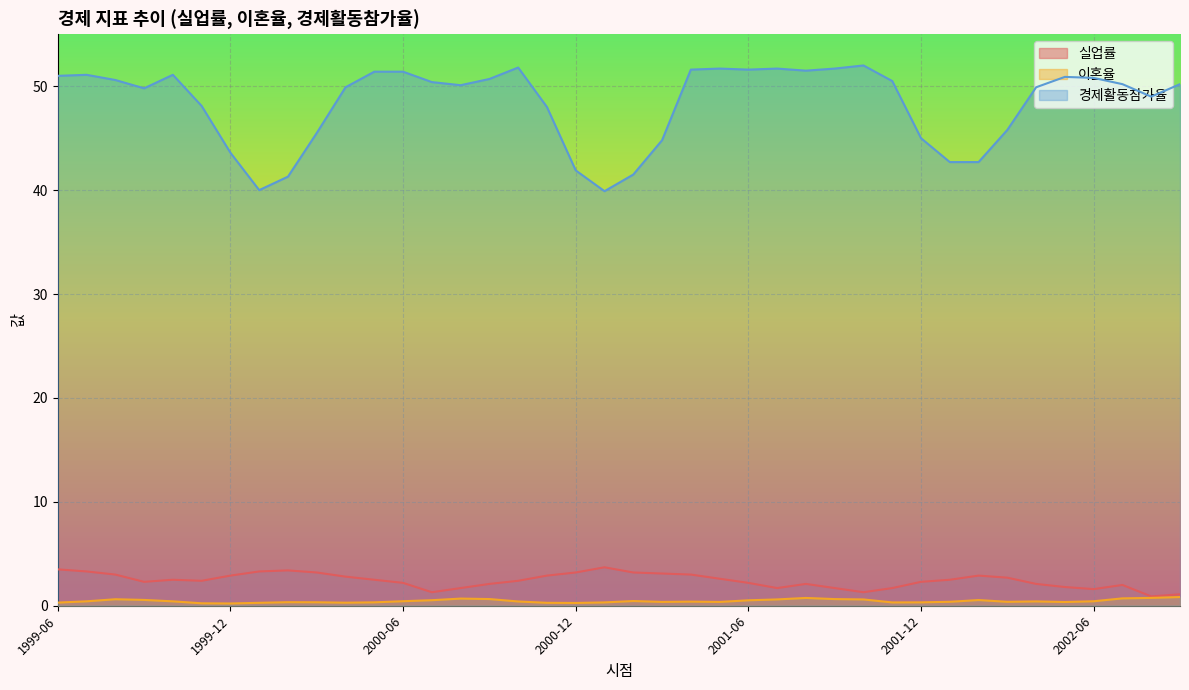

Reading left to right, extract all data points from this chart.

실업률: 3.5	3.3	3.0	2.3	2.5	2.4	2.9	3.3	3.4	3.2	2.8	2.5	2.2	1.3	1.7	2.1	2.4	2.9	3.2	3.7	3.2	3.1	3.0	2.6	2.2	1.7	2.1	1.7	1.3	1.7	2.3	2.5	2.9	2.7	2.1	1.8	1.6	2.0	0.9	1.1
이혼율: 0.3	0.4	0.6	0.6	0.4	0.2	0.2	0.3	0.3	0.3	0.3	0.3	0.4	0.5	0.7	0.6	0.4	0.3	0.3	0.3	0.5	0.4	0.4	0.4	0.5	0.6	0.8	0.6	0.6	0.3	0.3	0.4	0.5	0.4	0.4	0.4	0.4	0.7	0.8	0.8
경제활동참가율: 51.0	51.1	50.6	49.8	51.1	48.1	43.6	40.0	41.3	45.5	49.9	51.4	51.4	50.4	50.1	50.7	51.8	48.0	41.9	39.9	41.5	44.8	51.6	51.7	51.6	51.7	51.5	51.7	52.0	50.5	45.0	42.7	42.7	45.8	49.9	50.9	50.8	50.2	49.0	50.2